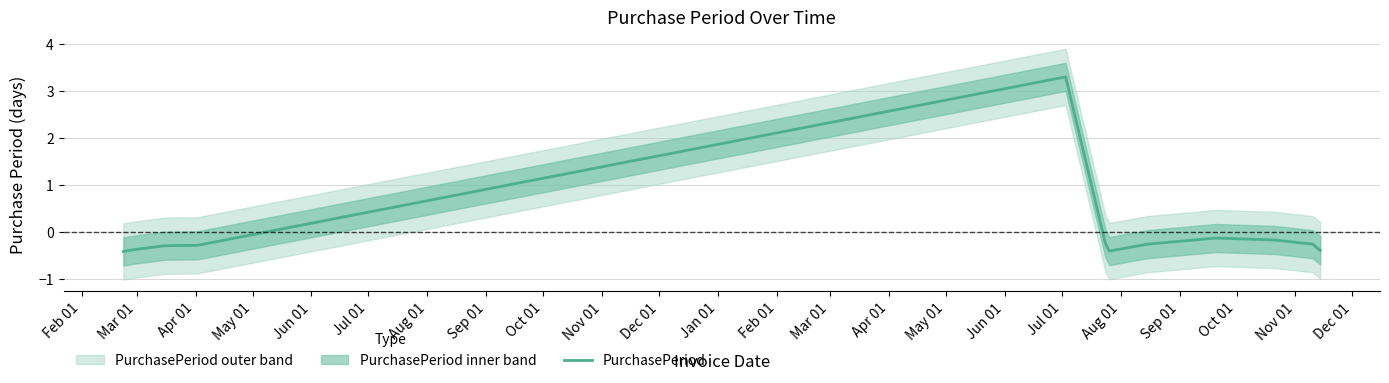

How many data points does each series have?

12